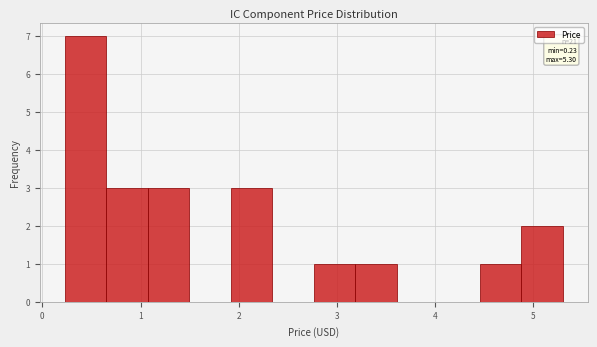

Which range on the x-axis has the tallest bar?

0.2 to 0.7